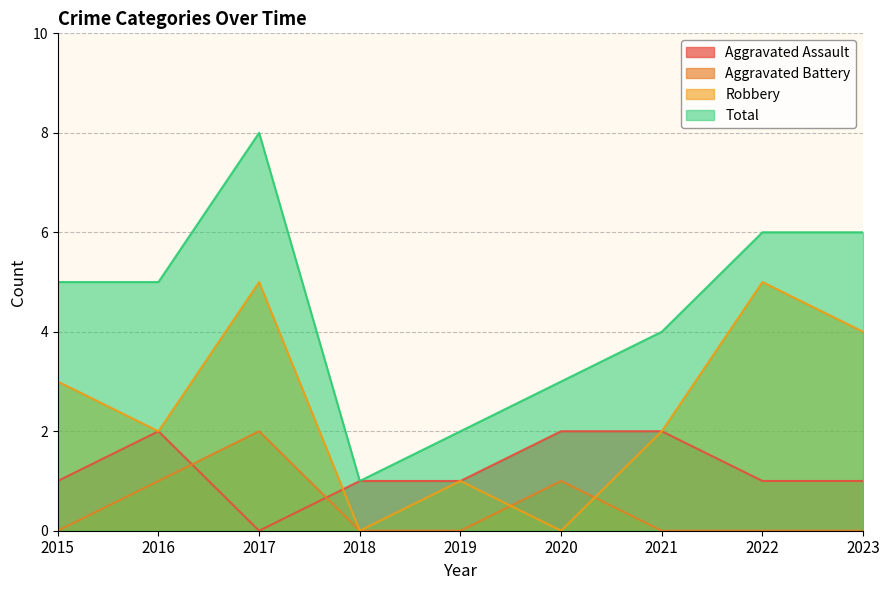

How many times do Aggravated Battery and Aggravated Assault cross each other?

2